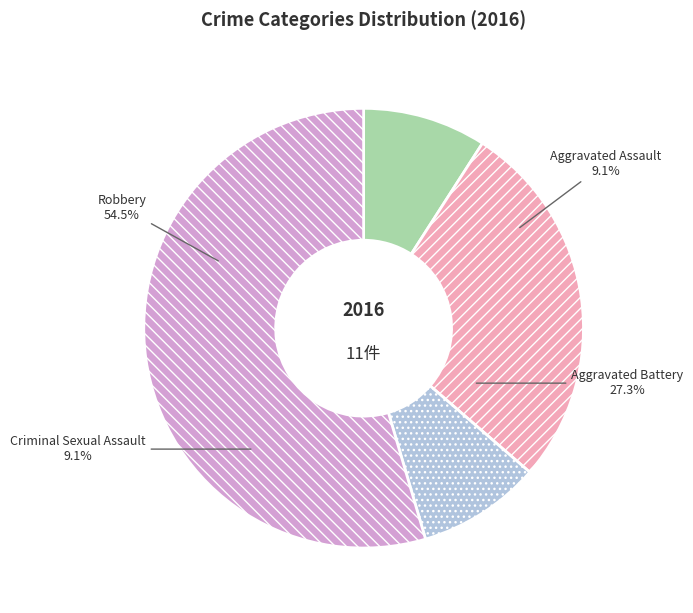

Approximately how many times larger is the value at Criminal Sexual Assault compared to Robbery?

0.2